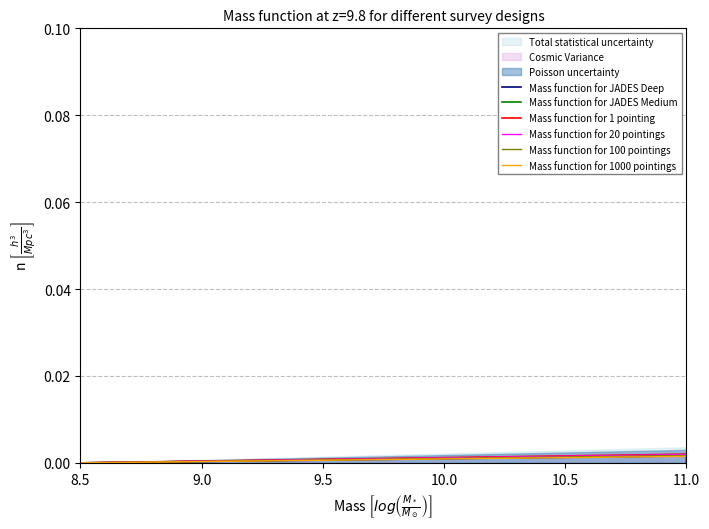

What is the label of the 5th point from the right?

8.5